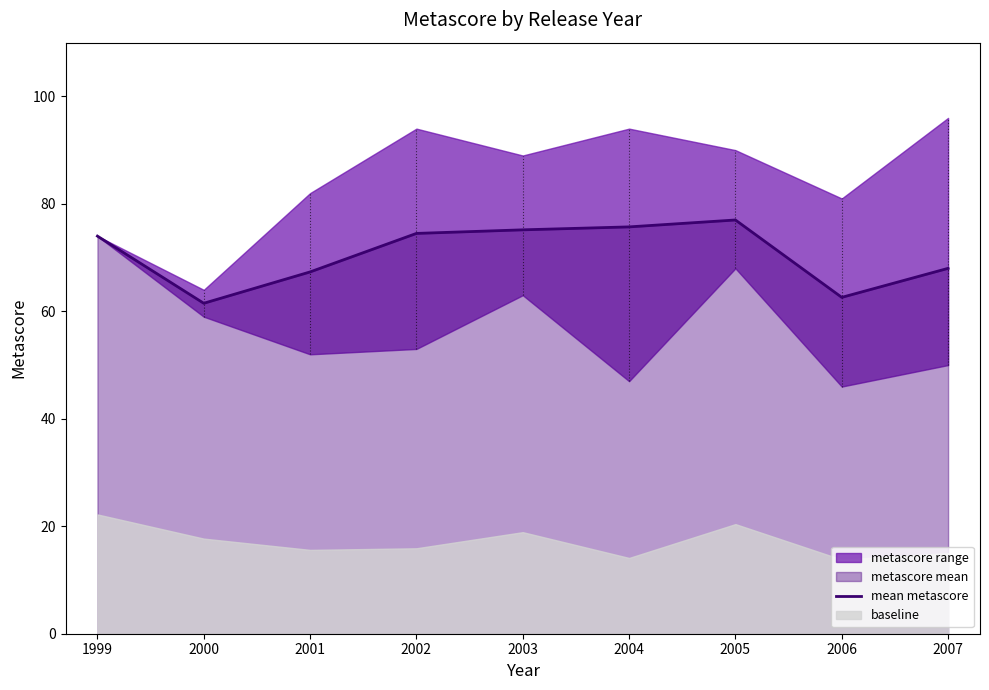

The value of mean metascore at 1999 is 74.0. True or false?

True